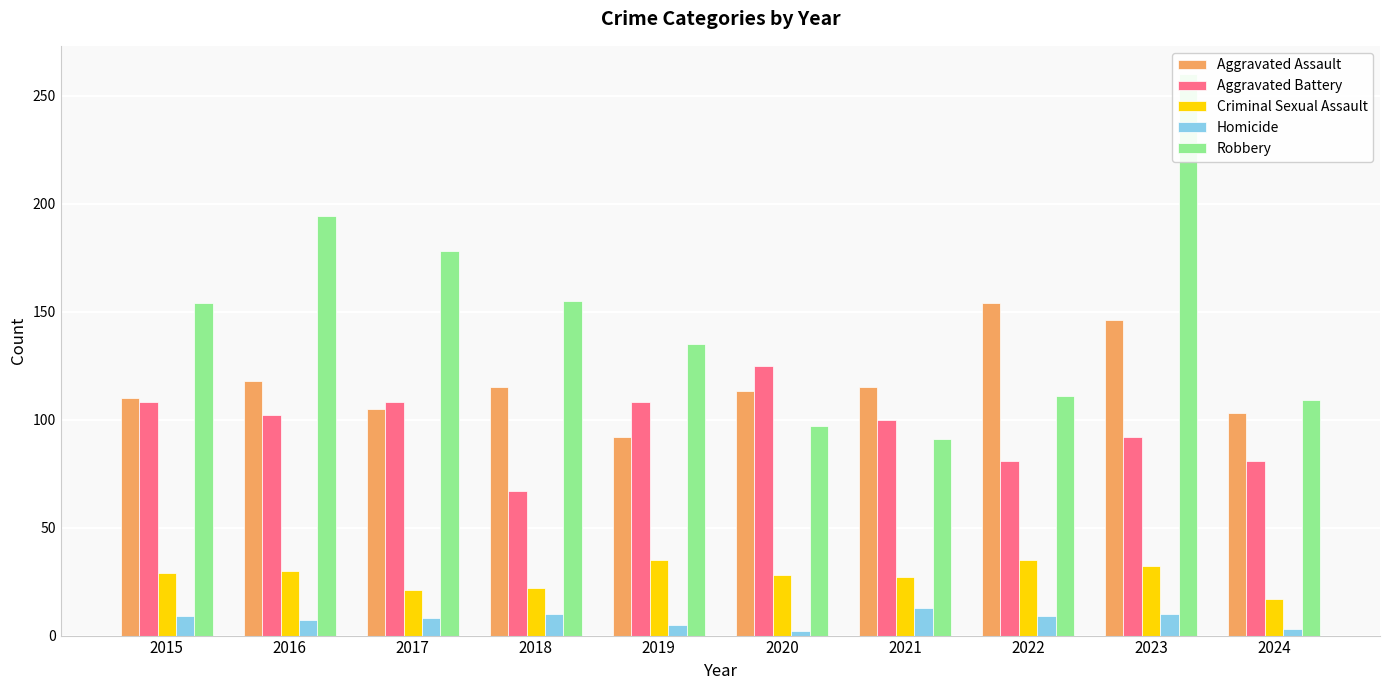

What is the difference between the maximum and minimum values in the Robbery series?

169